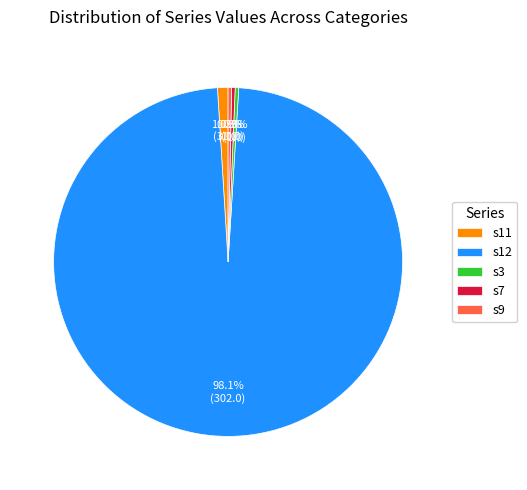

Which slice represents more than half of the pie?

s12